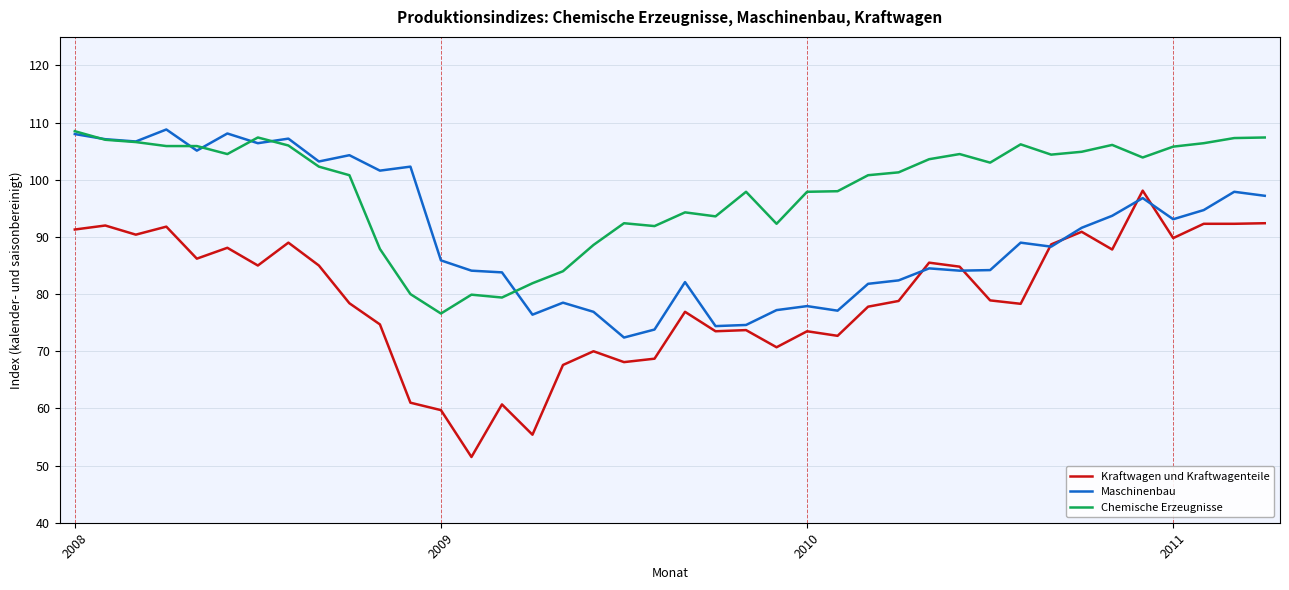

What is the lowest value of the Chemische Erzeugnisse series?

76.6